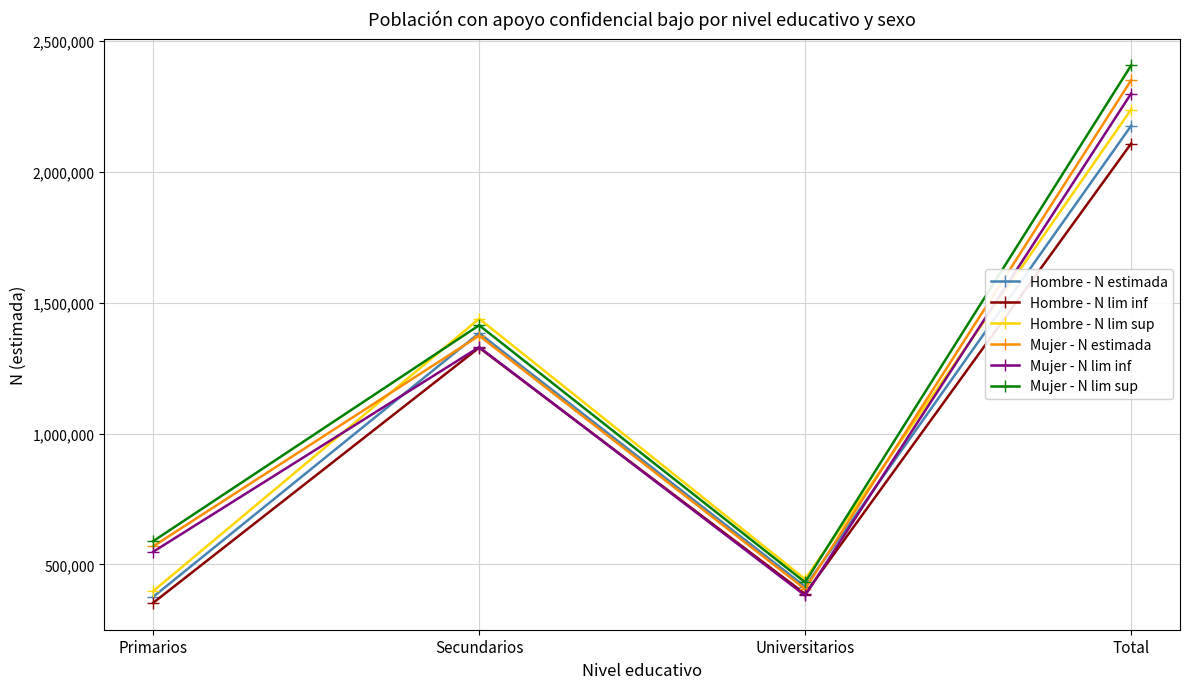

What is the total value across all series at Total?

13575810